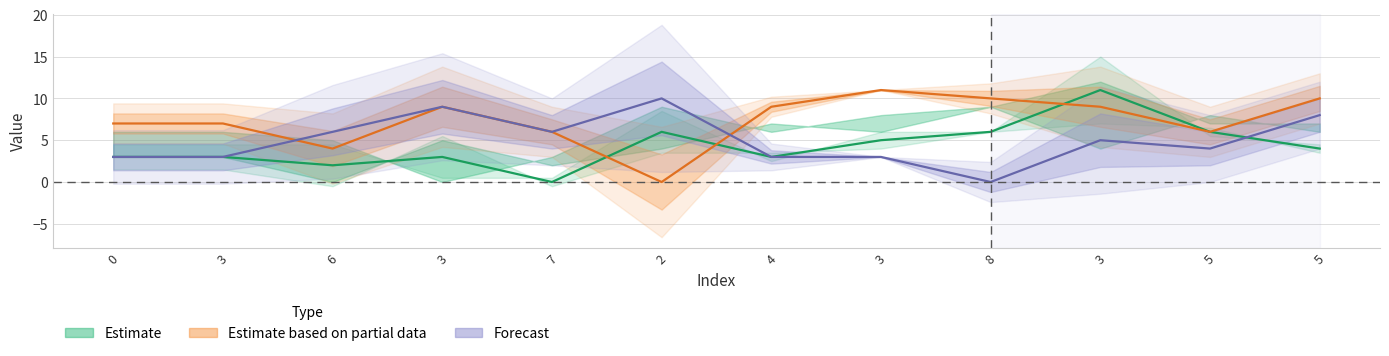

What is the label of the 12th point from the left?

5